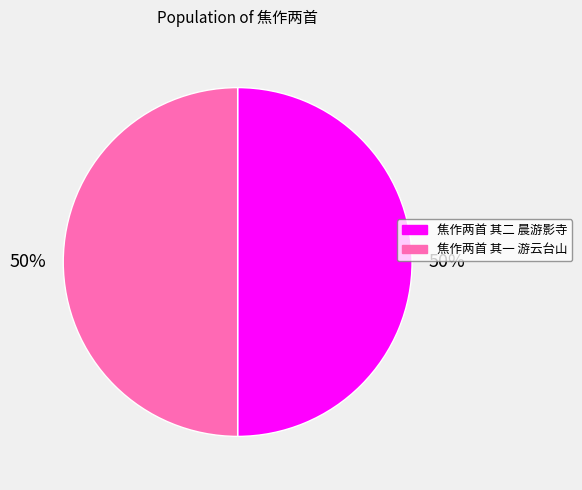

How many segments does this pie chart have?

2